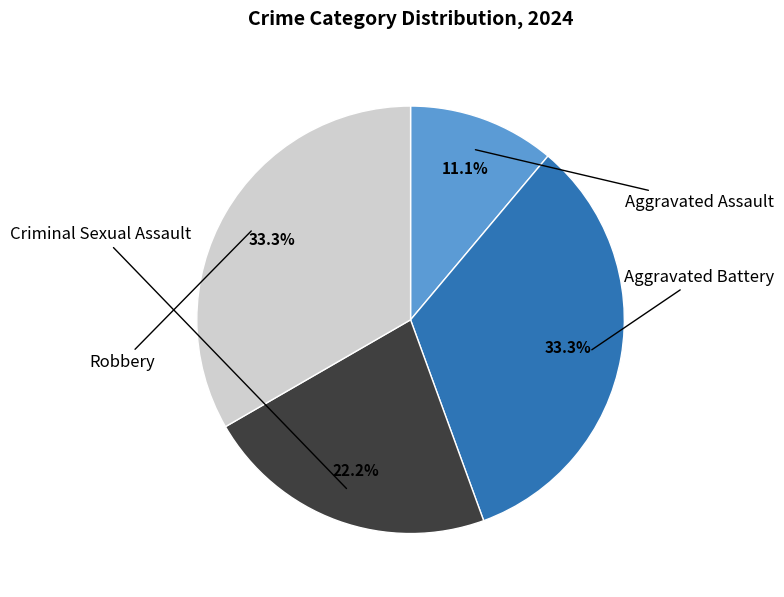

How many slices are in this pie chart?

4